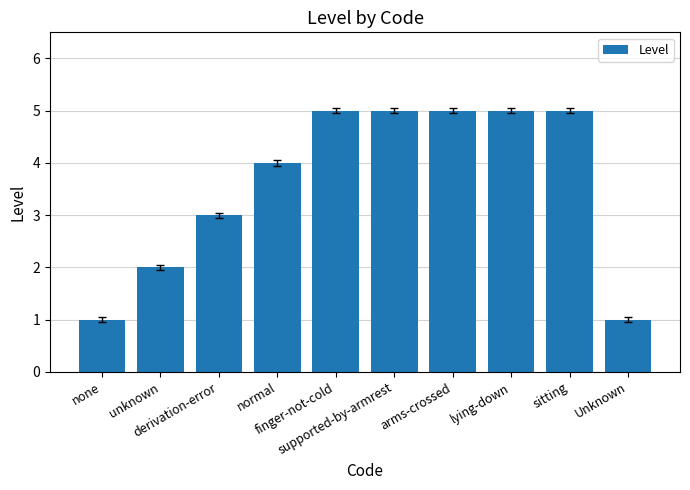

True or false: the data shows 3 at arms-crossed.

False